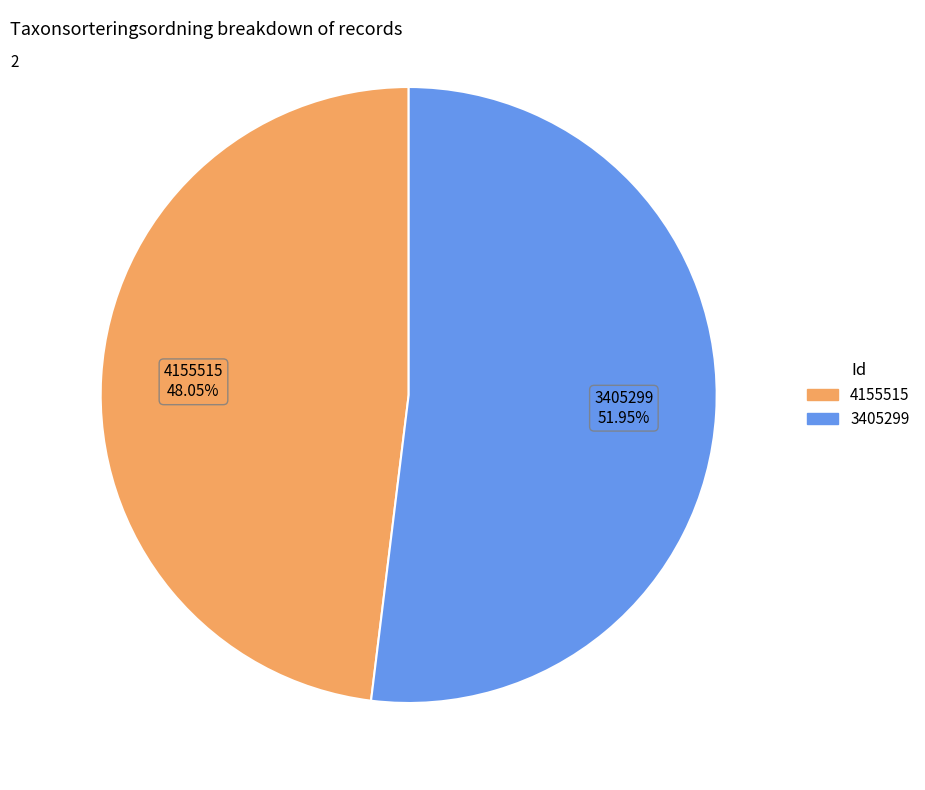

Which slice is the smallest?

4155515